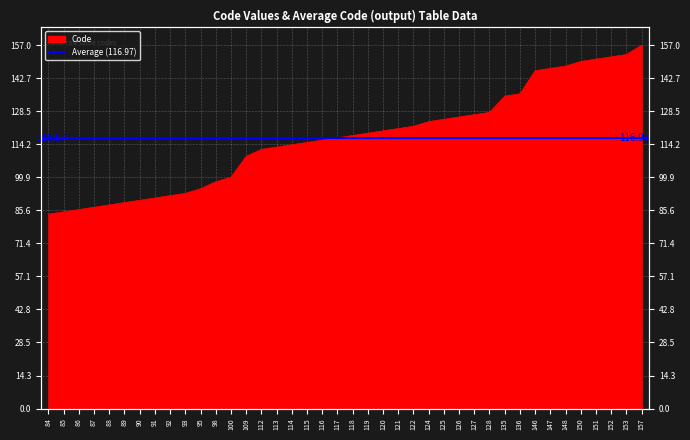

Count the number of values greater than 118.

19